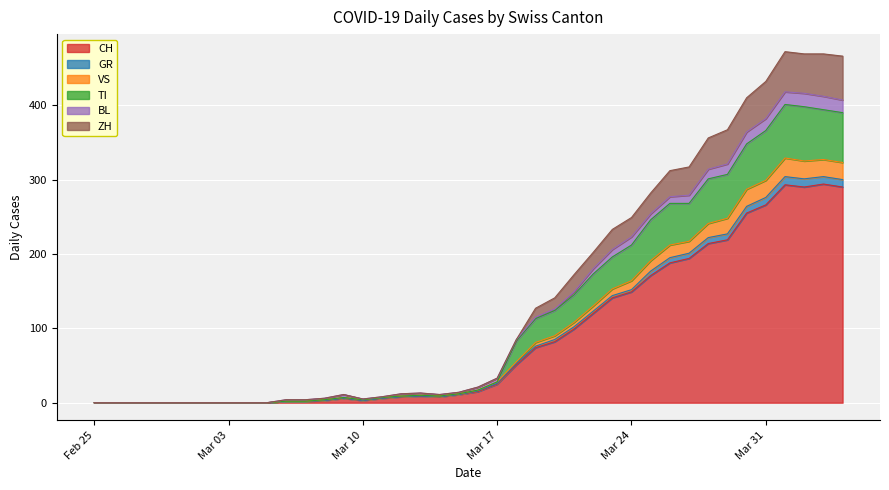

Does the chart display data point markers on the line(s)?

No